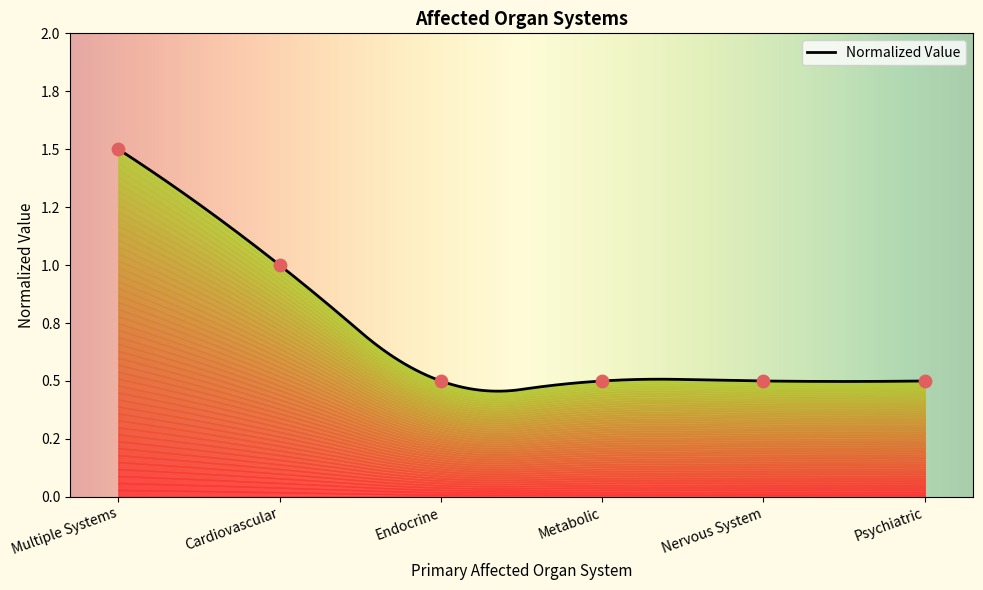

Approximately how many times larger is the value at Endocrine compared to Cardiovascular?

0.5